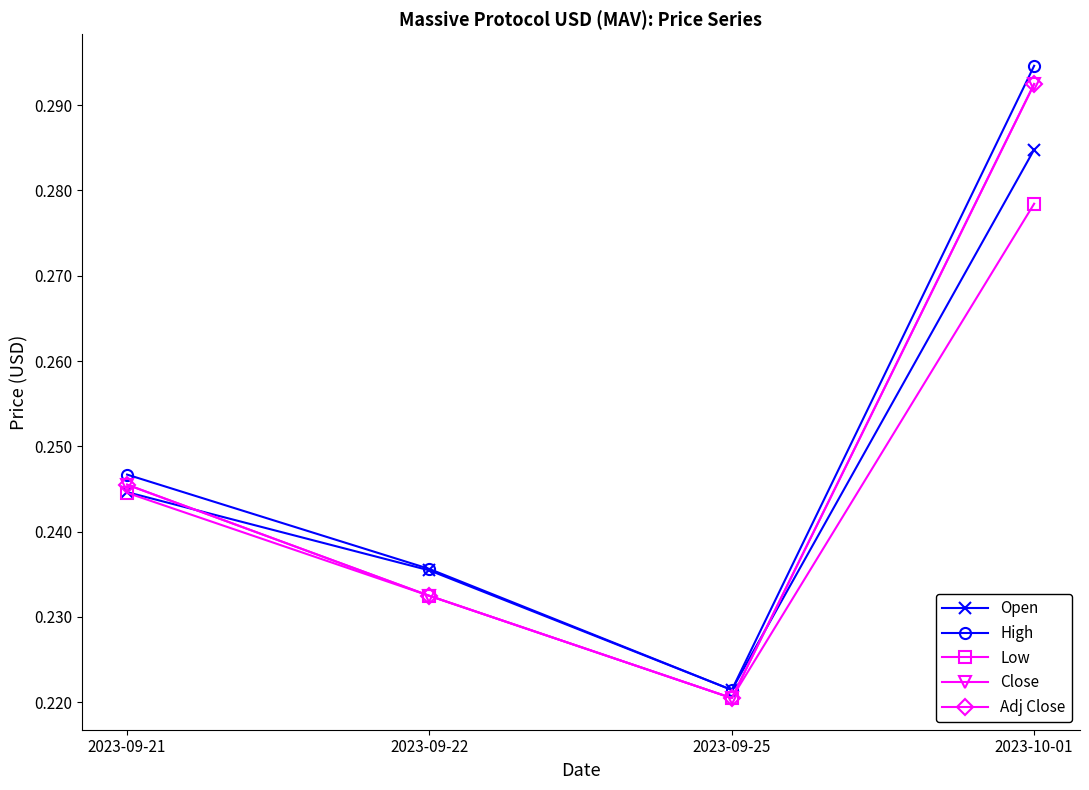

Is this an area chart (filled region under the line)?

No